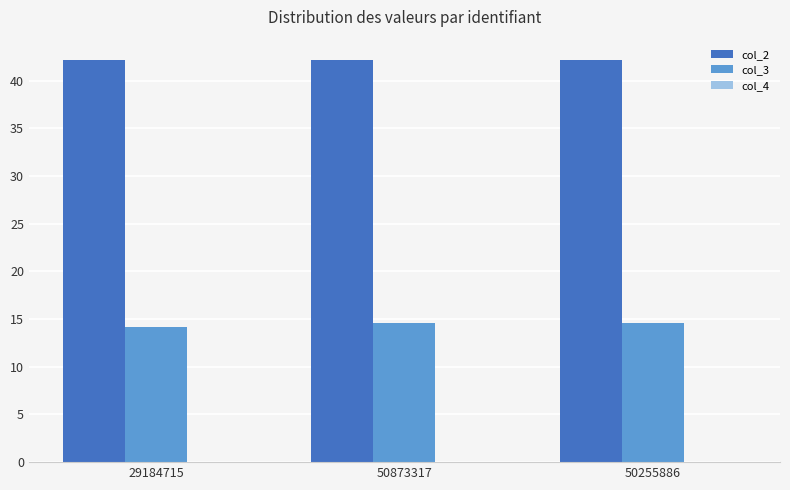

What is the highest value of the col_2 series?

42.2